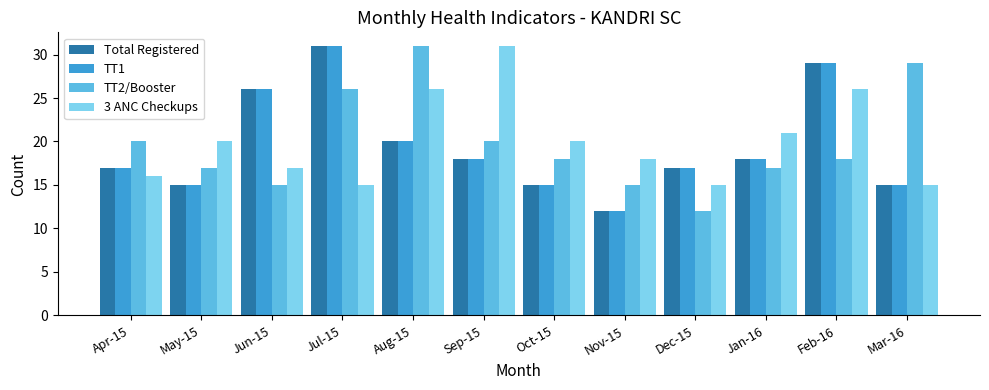

Are the bars horizontal?

No